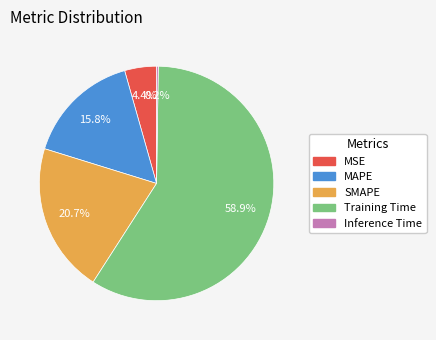

Which category has the biggest portion of the pie?

Training Time